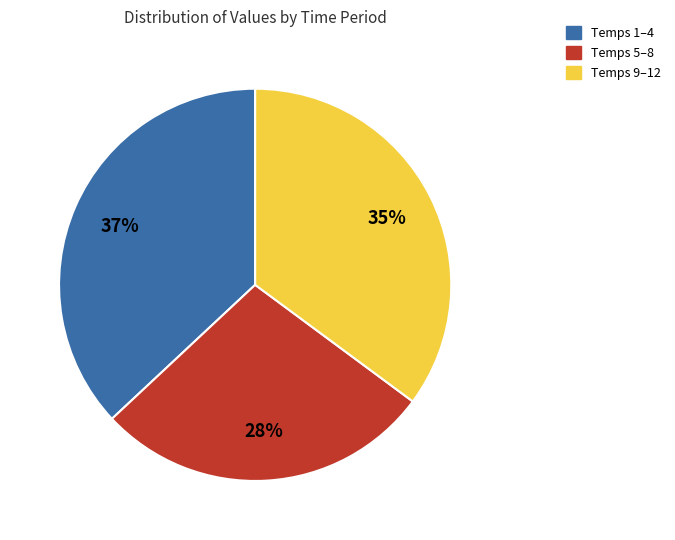

Do Temps 5–8 and Temps 9–12 together represent more than half of the pie?

Yes